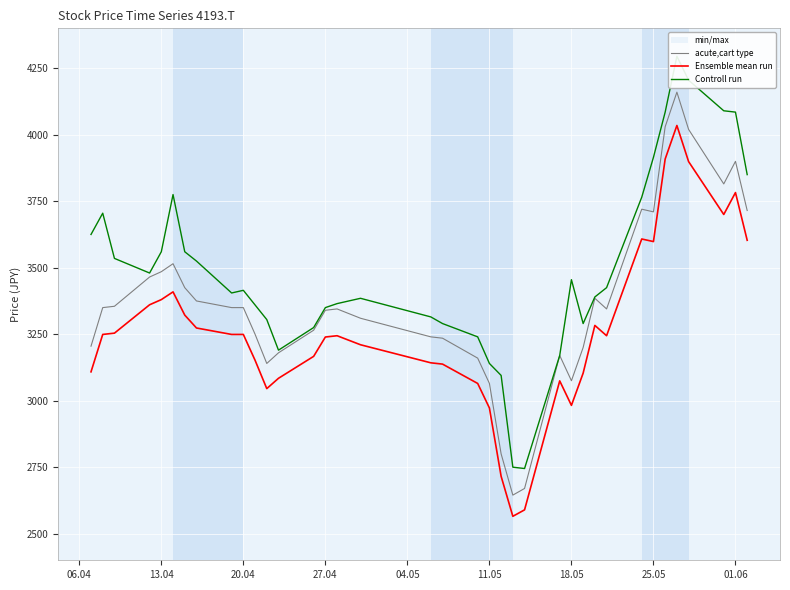

What is the minimum value for Ensemble mean run?

2565.3